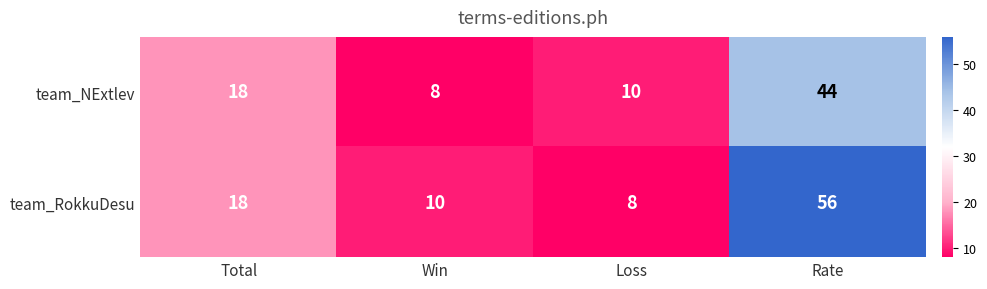

What is the difference between the second highest and minimum values in the team_NExtlev series?

10